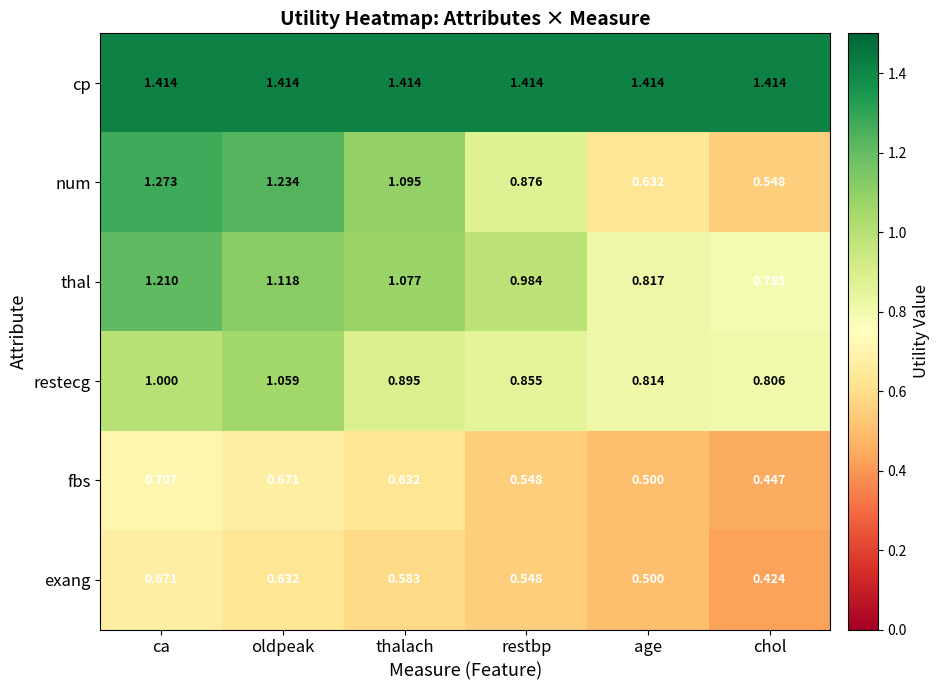

Which label corresponds to the smallest value in the chart?

chol